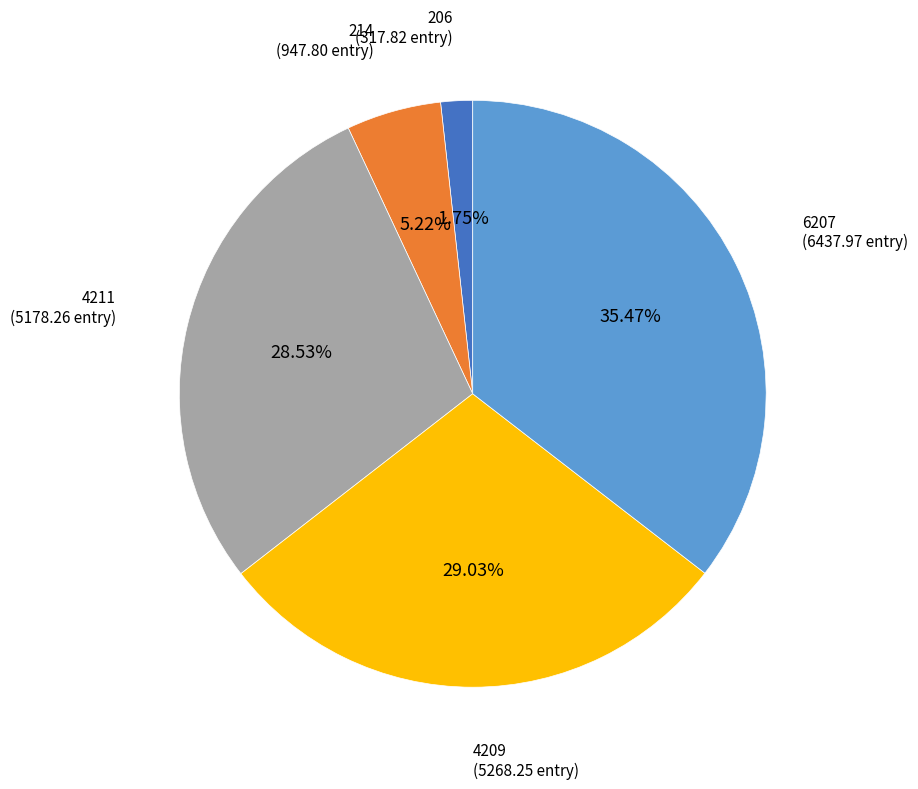

What percentage is the 6207 slice, to the nearest percent?

35%